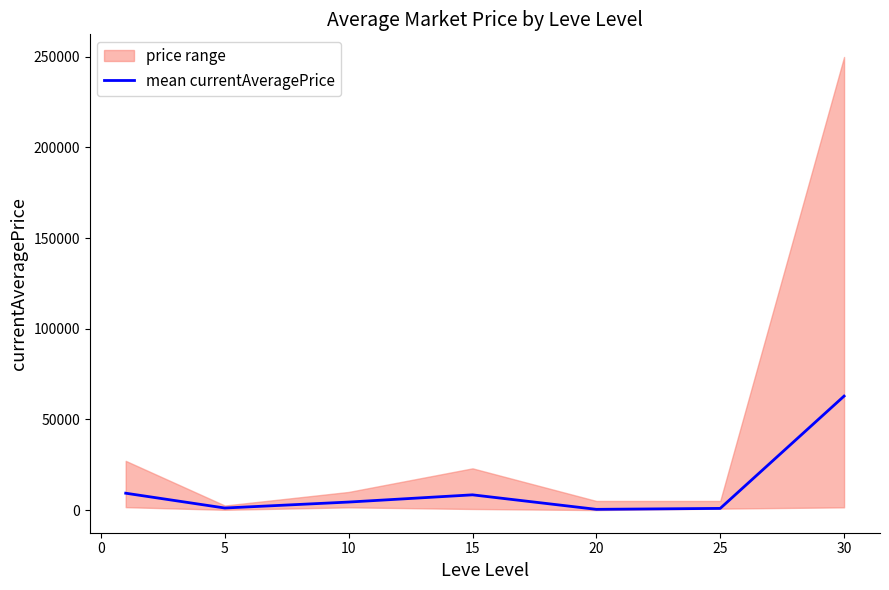

What is the difference between the maximum and minimum values?

62437.5